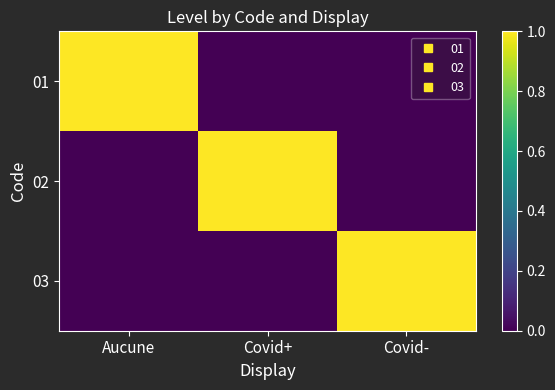

At how many categories does at least one series exceed 0?

3